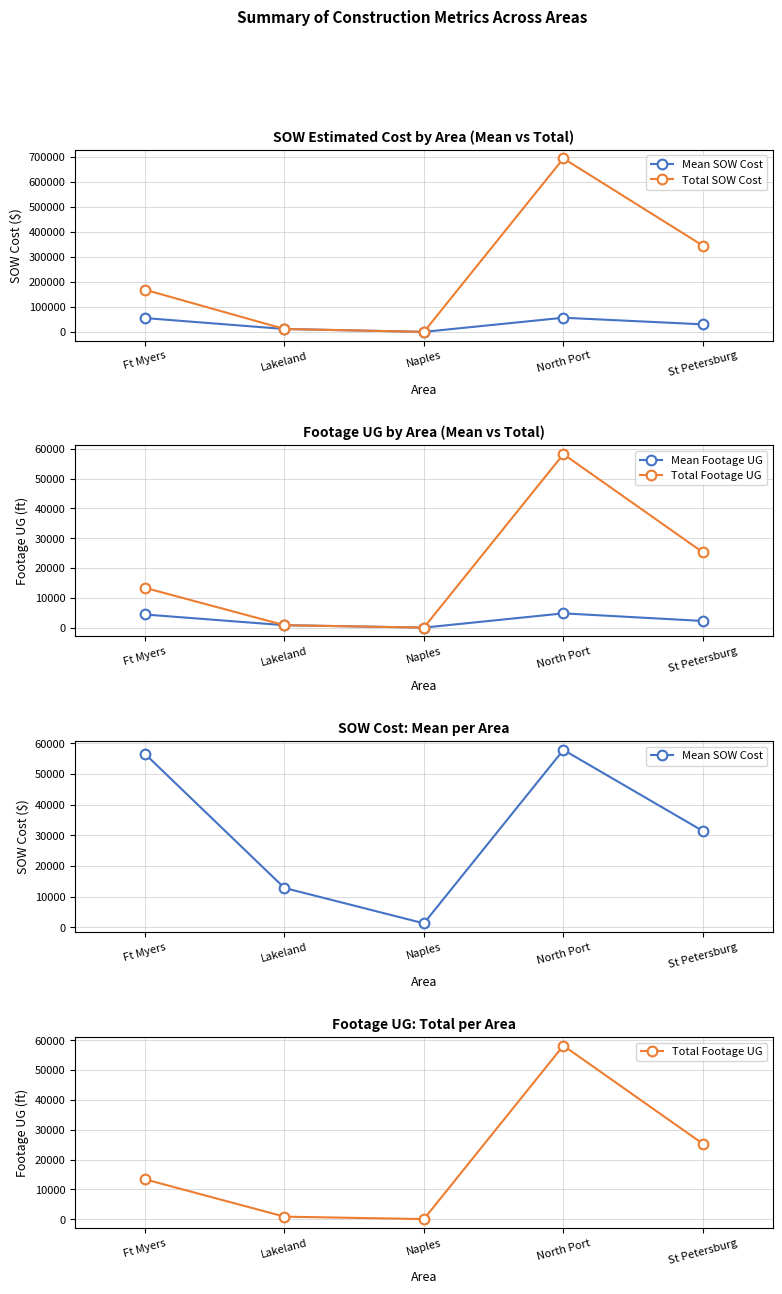

The value of Mean SOW Cost at St Petersburg is 31443.7. True or false?

True